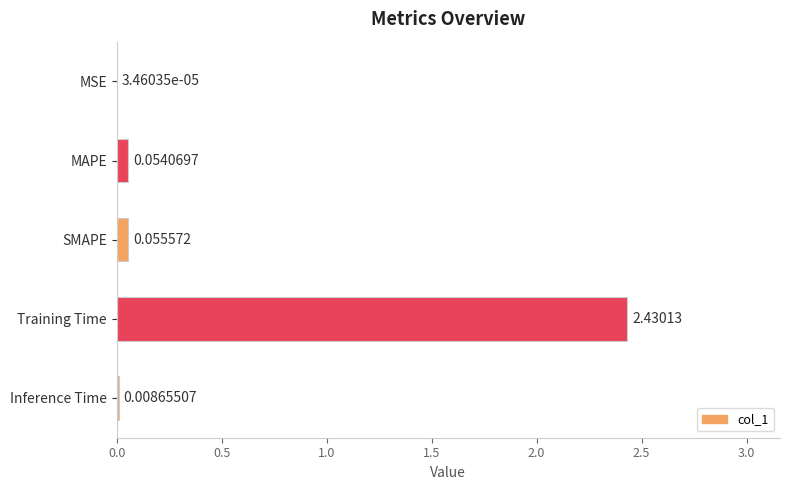

How many series are shown in this chart?

1